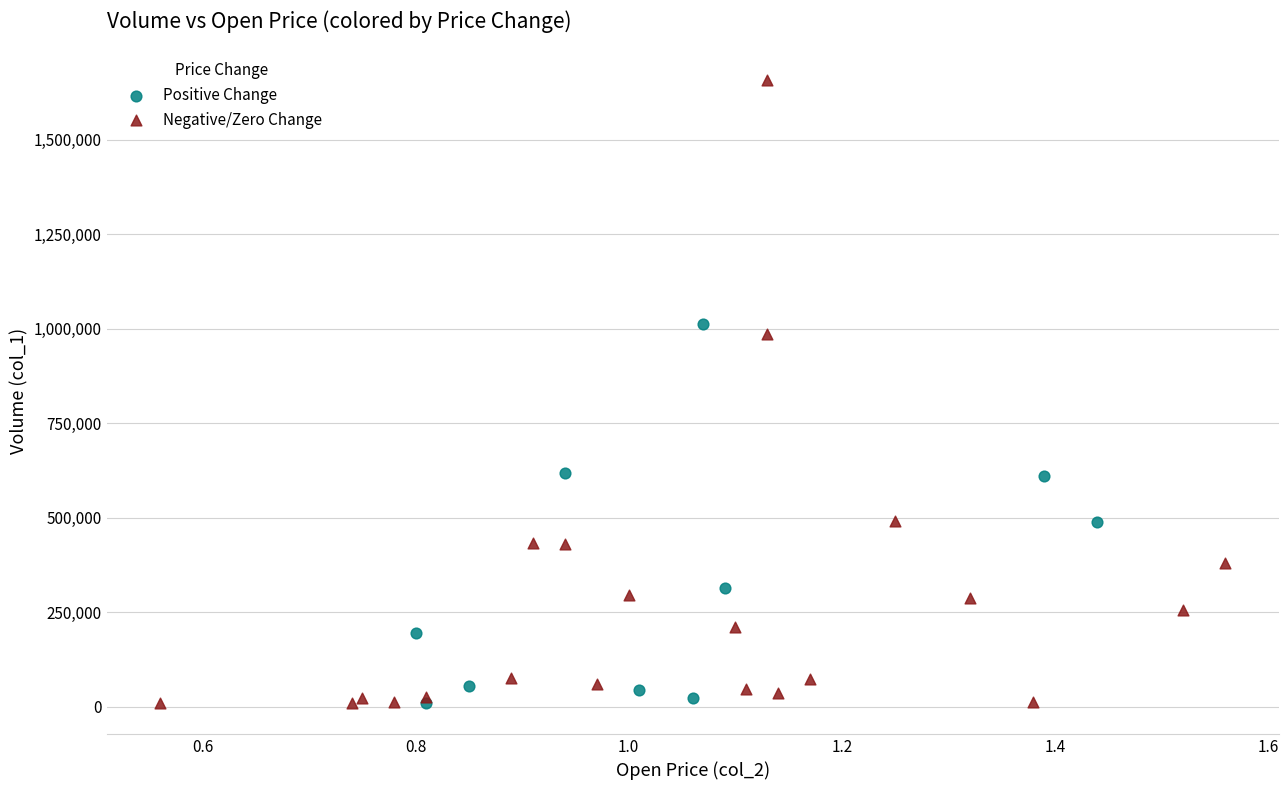

What are all the series names shown in the legend?

Positive Change, Negative/Zero Change